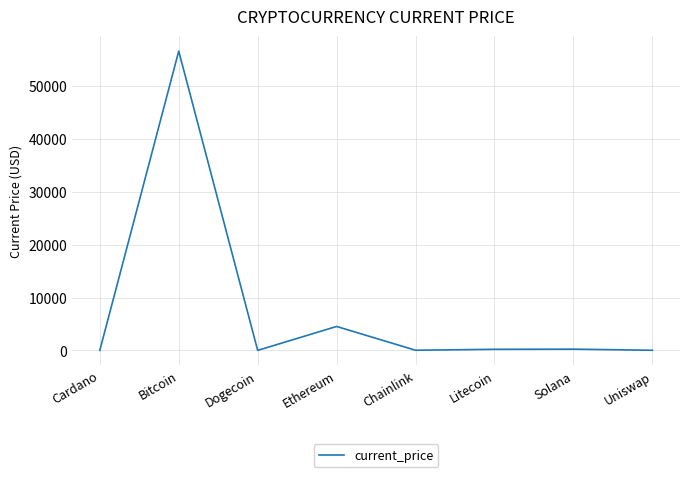

Which category has the highest value across all series?

Bitcoin